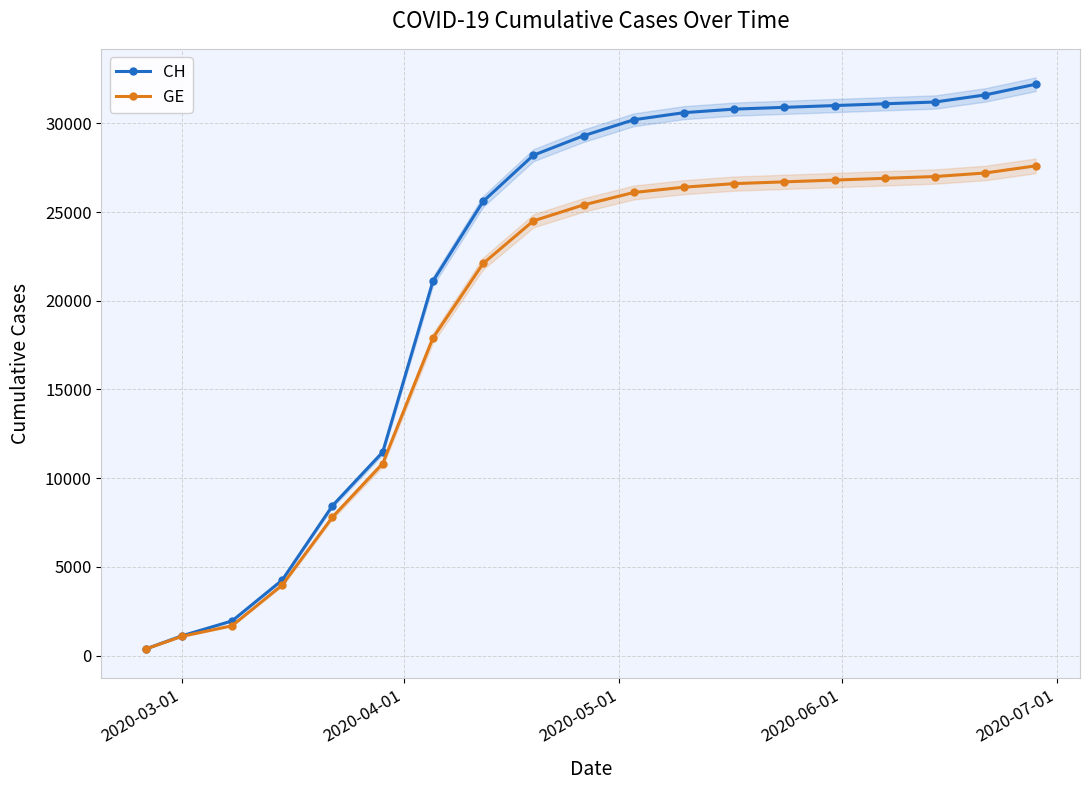

What is the value of the GE point at the 10th from the left?

25400